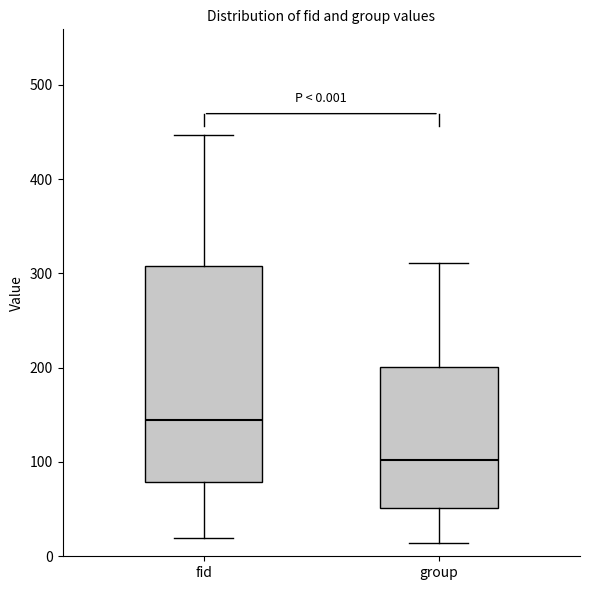

Which box has the lowest median line?

group